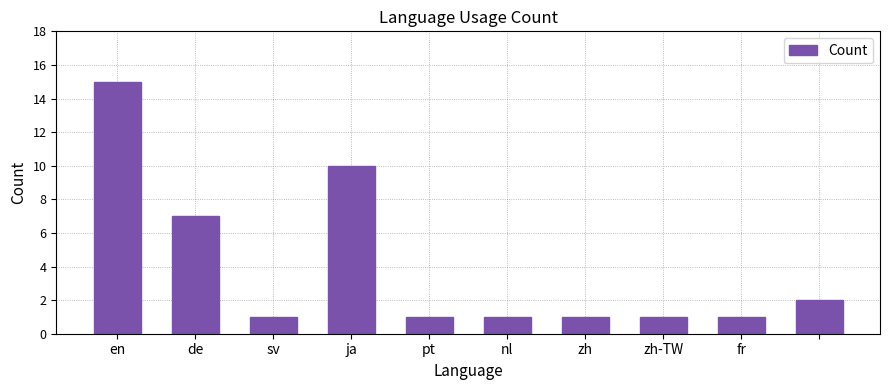

What is the maximum value shown in the chart?

15